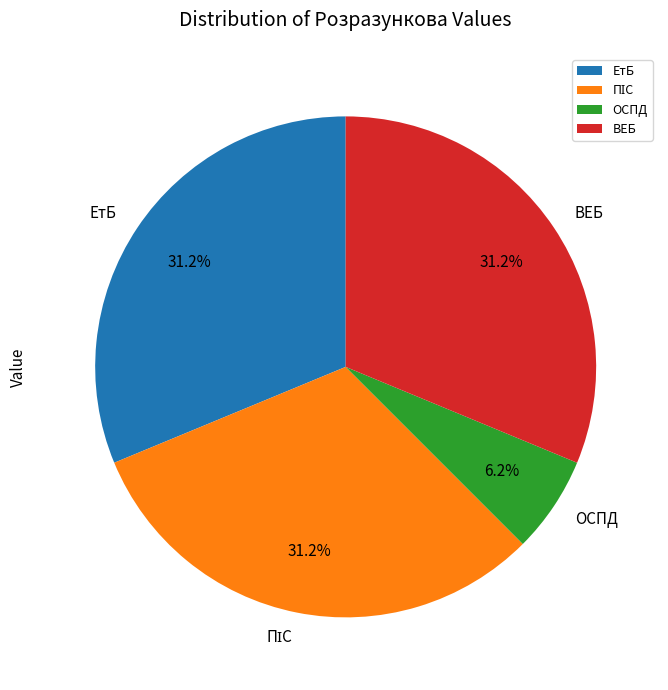

To the nearest percent, what portion does ОСПД represent?

6%